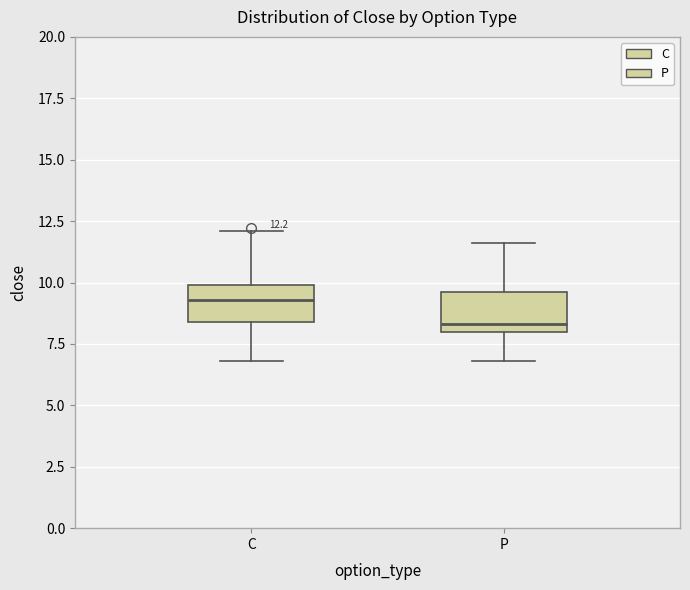

Which box's median line is the lowest?

P